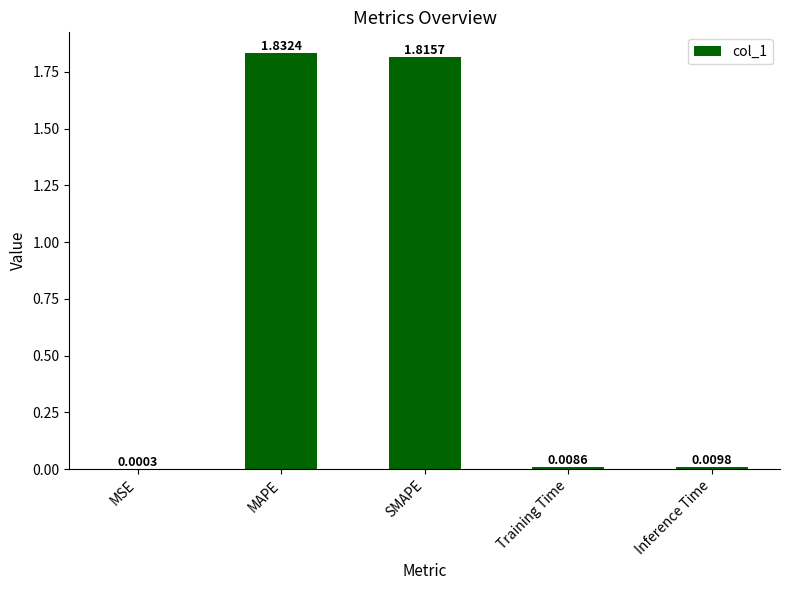

At which category does the chart reach its peak across all series?

MAPE